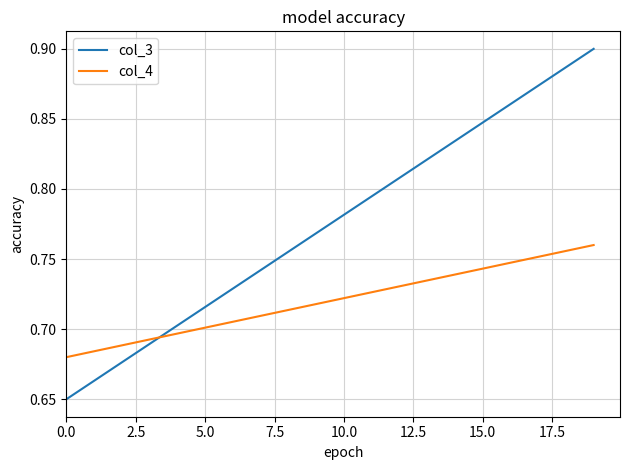

Which series has the largest total across all categories?

col_3